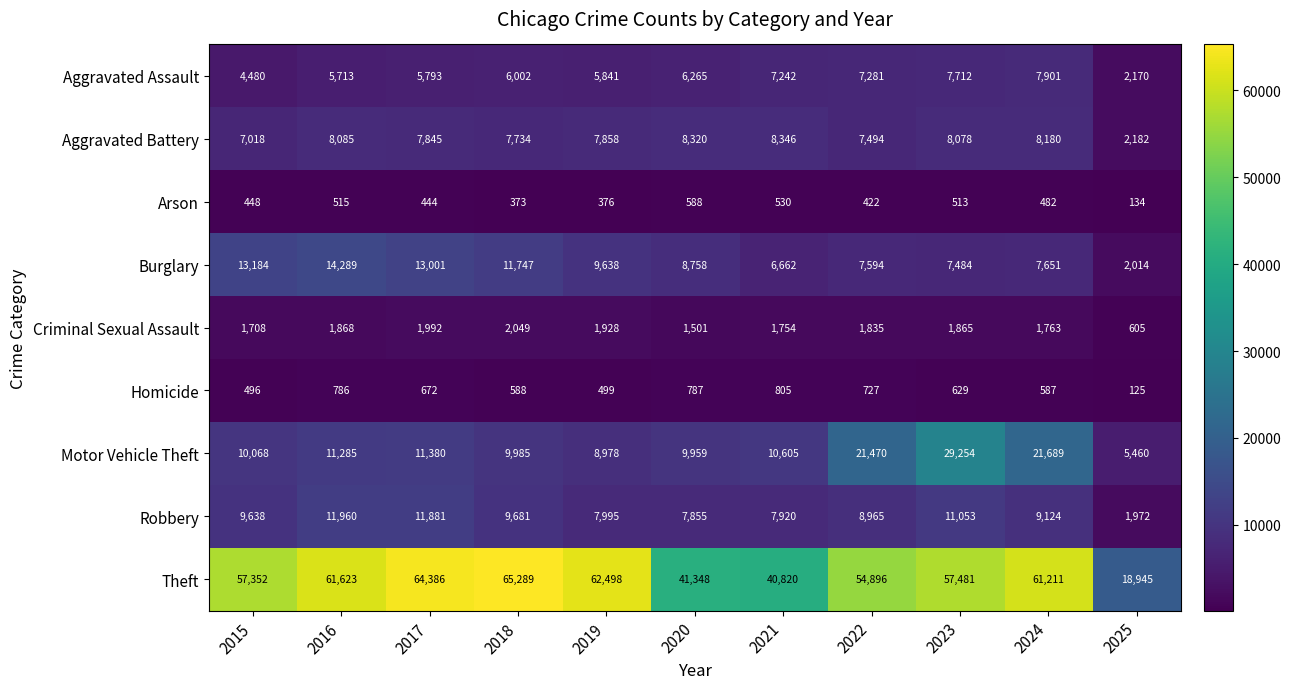

Which series has the largest total across all categories?

Theft